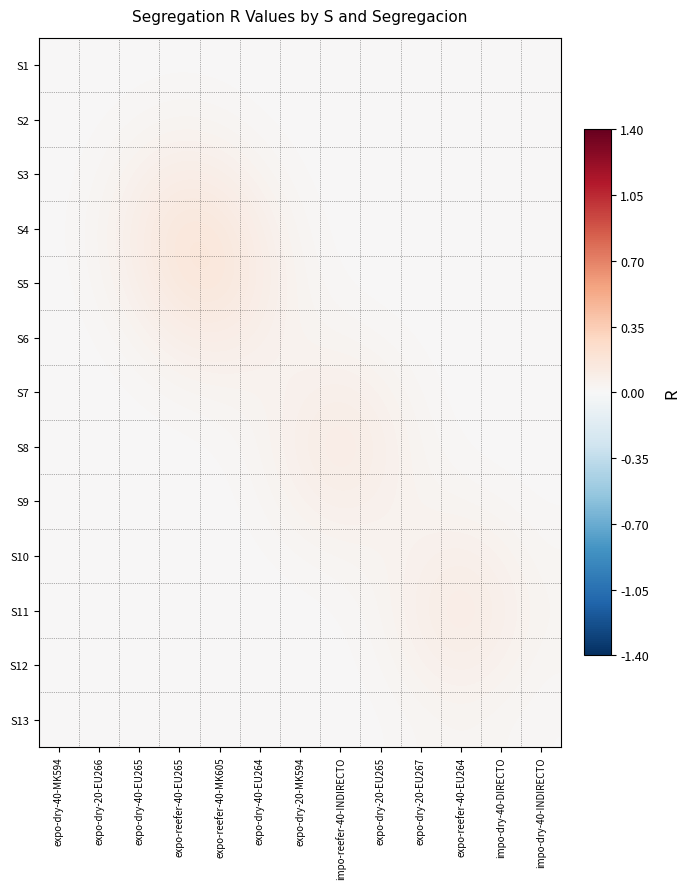

Which has a higher value, impo-dry-40-INDIRECTO or expo-dry-40-MK594?

expo-dry-40-MK594